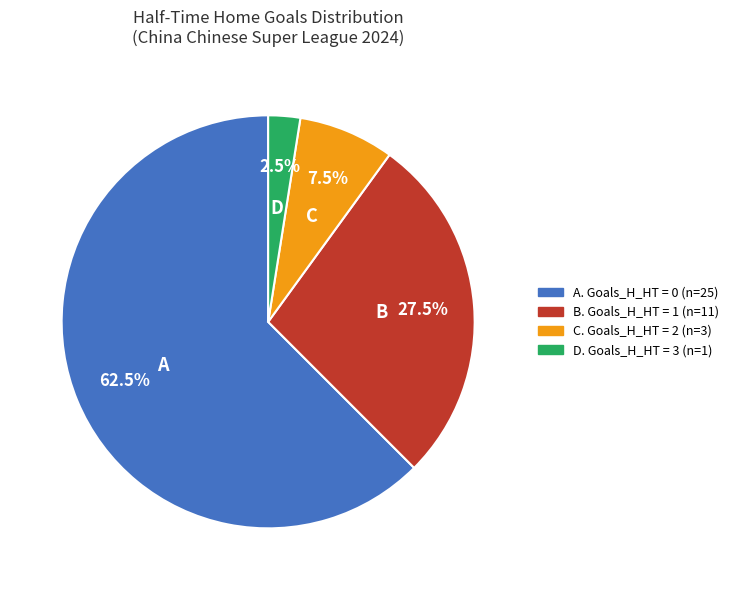

Is the sum of C and D greater than half?

No